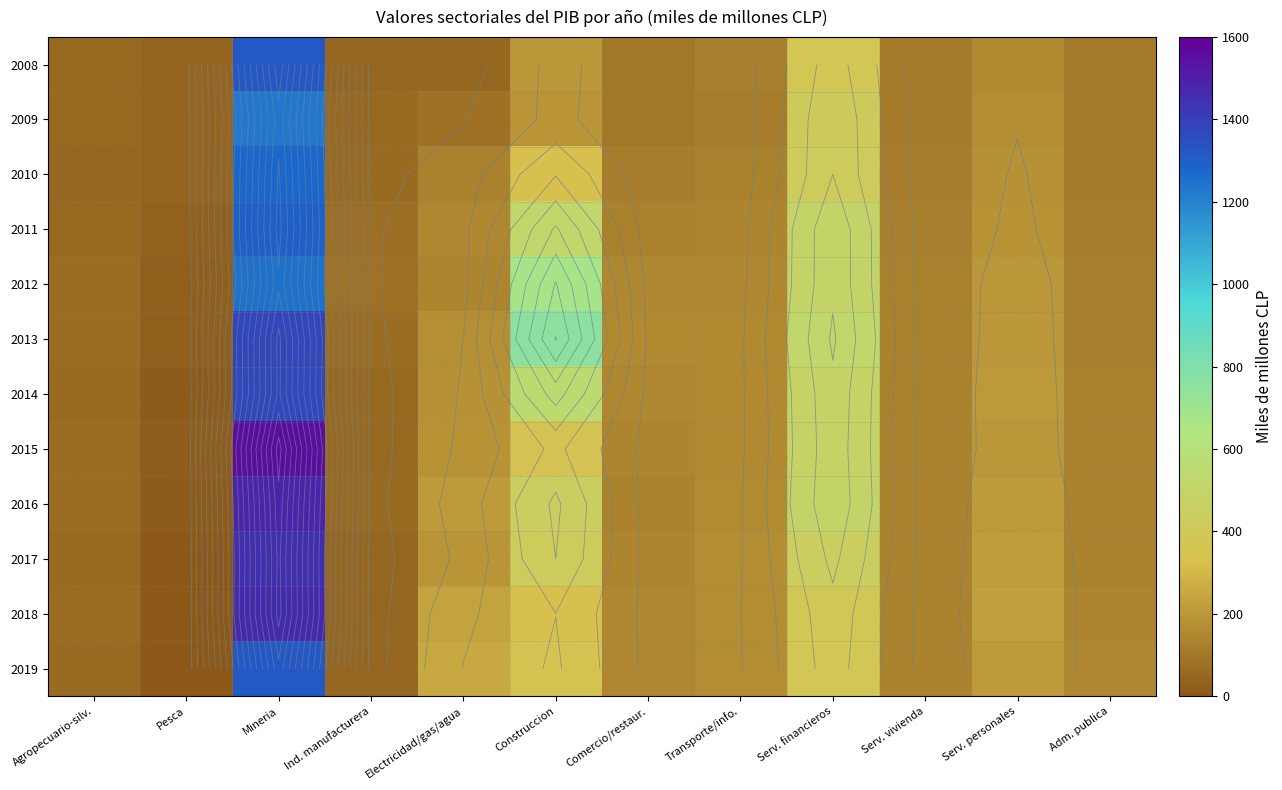

Where is 2009 nearest to the value 635?

Serv. financieros